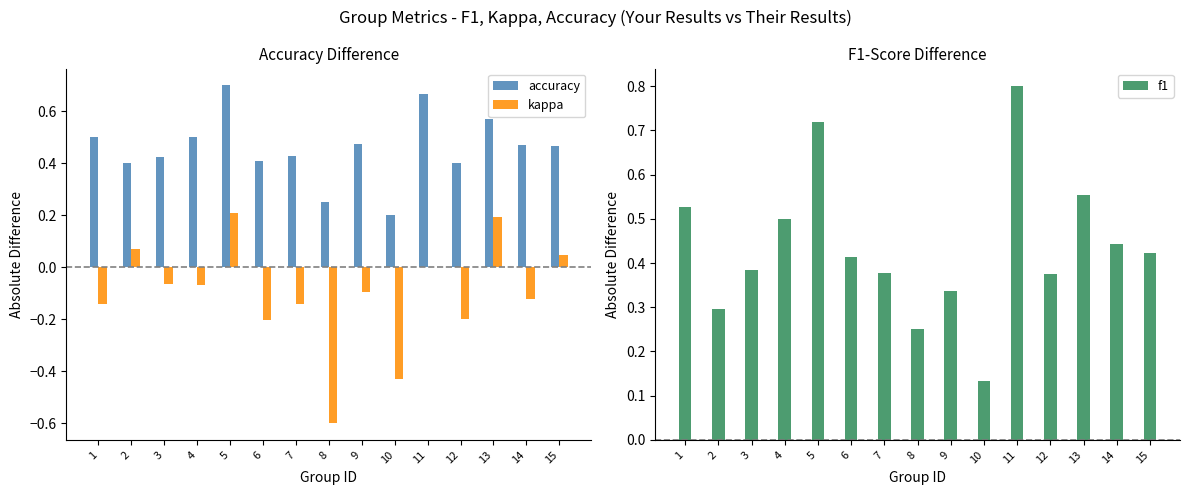

The kappa series shows -0.4 at 10. True or false?

True